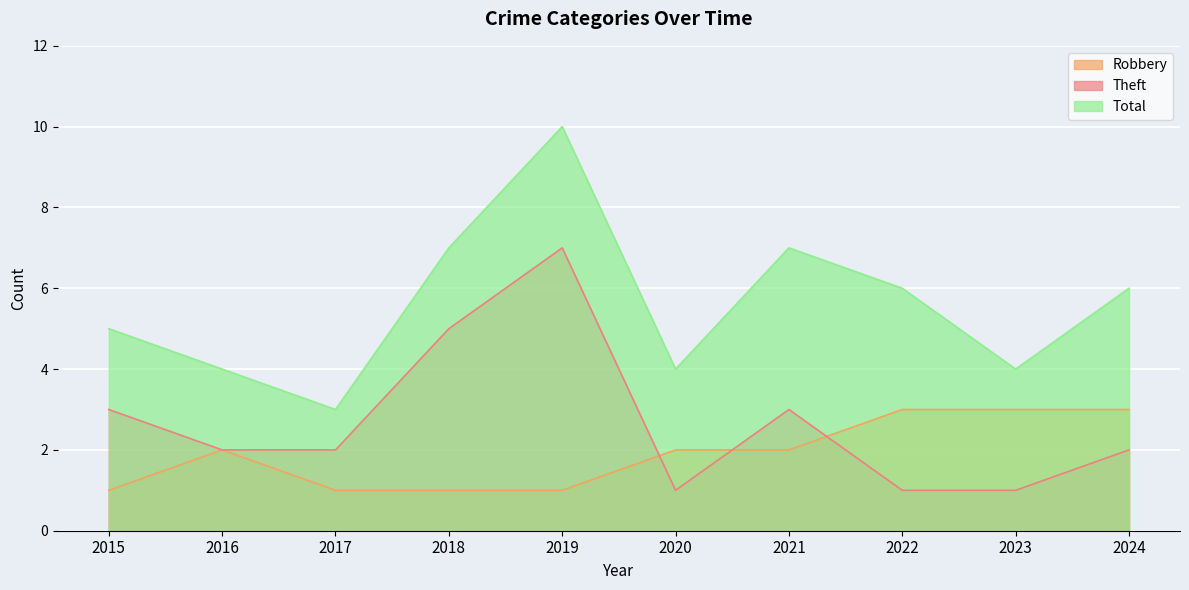

True or false: Total has a value of 10 at 2019.

True